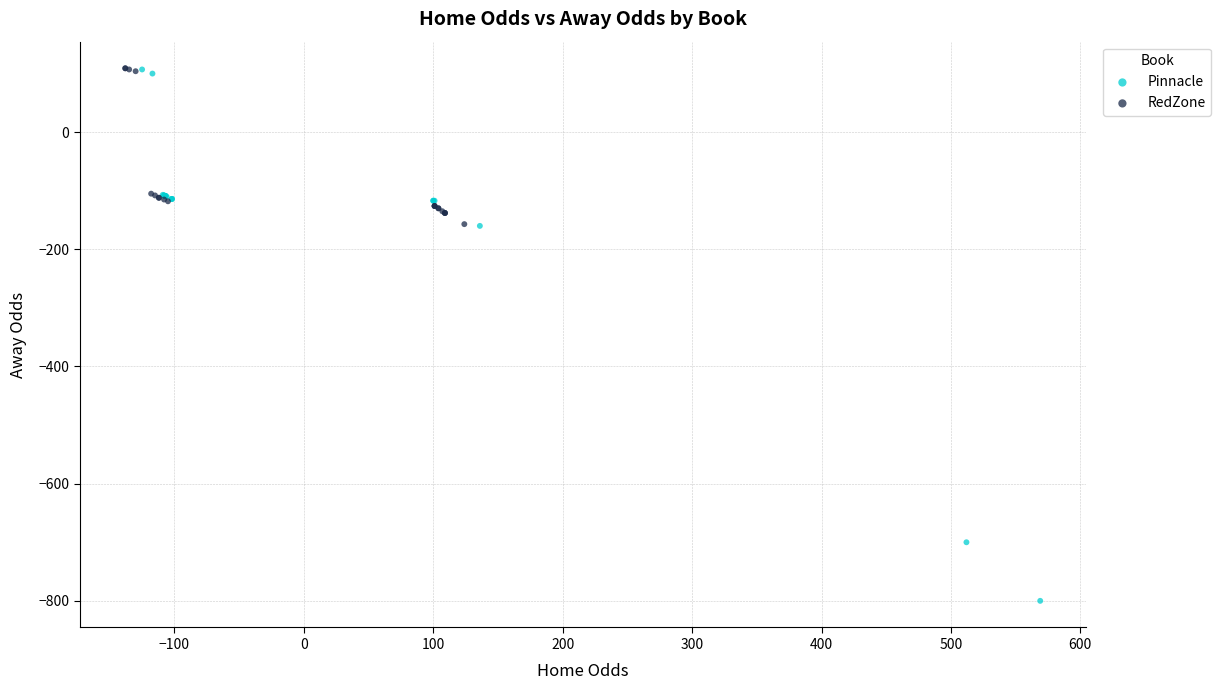

Which series reaches the minimum Y coordinate?

Pinnacle